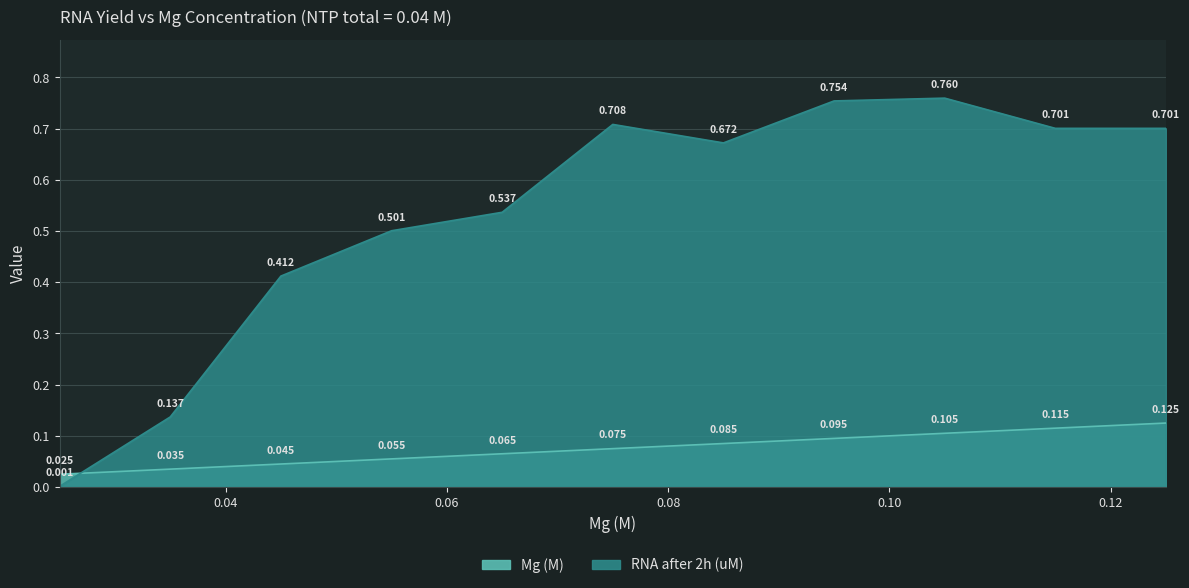

True or false: RNA after 2h (uM) has a value of 0.7 at 0.045.

False